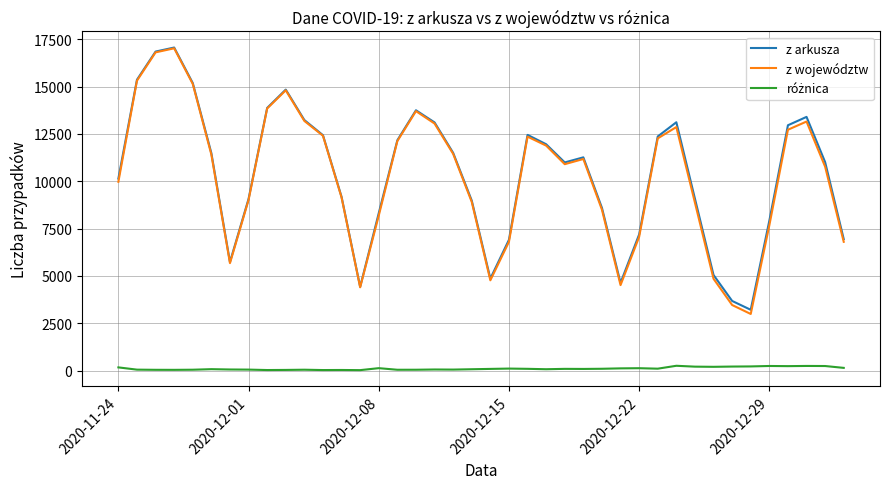

What is the maximum value for z arkusza?

17059